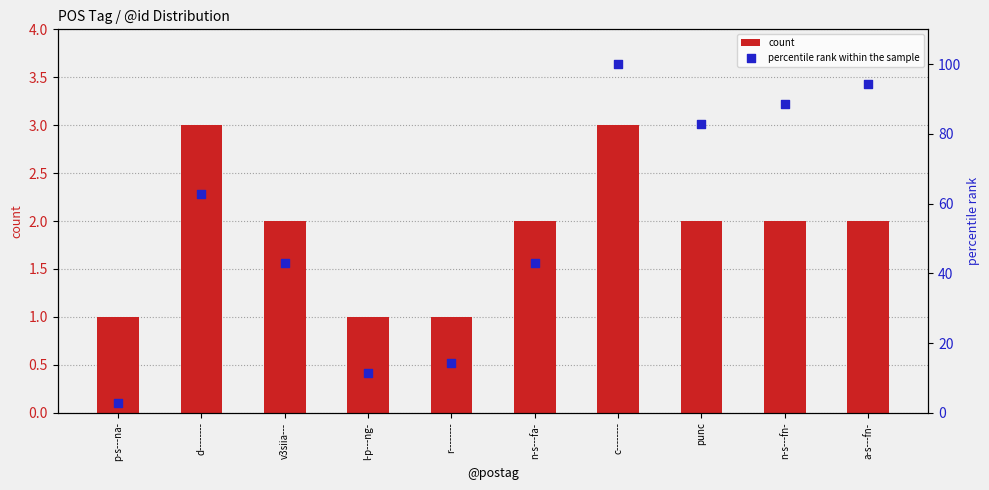

At how many categories does at least one series exceed 13?

8